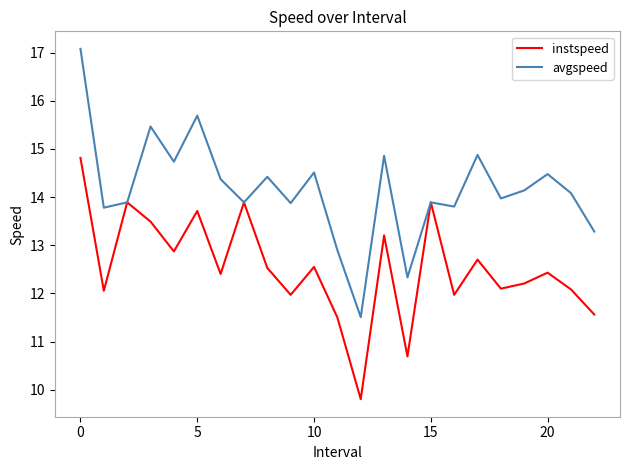

Which series has the largest total across all categories?

avgspeed